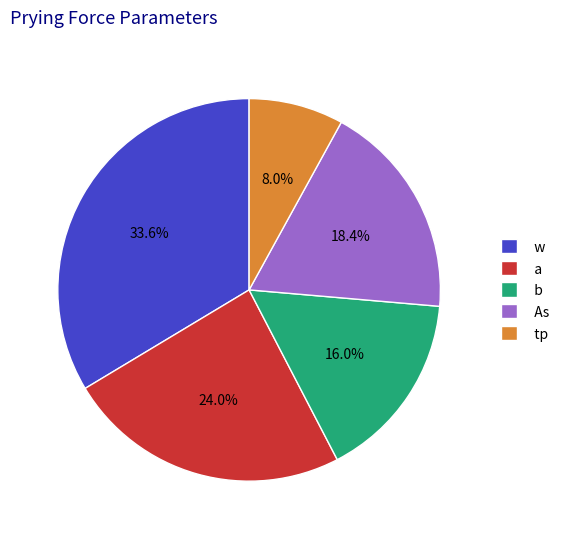

To the nearest percent, what is the difference between the largest and smallest slice percentages?

26%